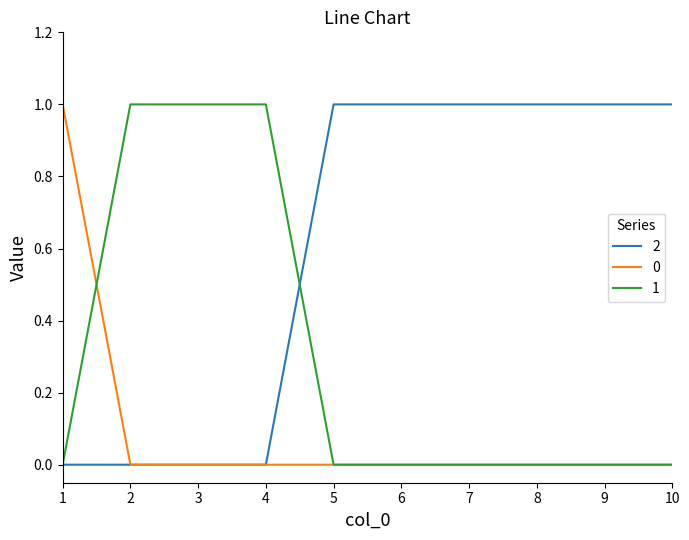

Which series has the largest total across all categories?

2